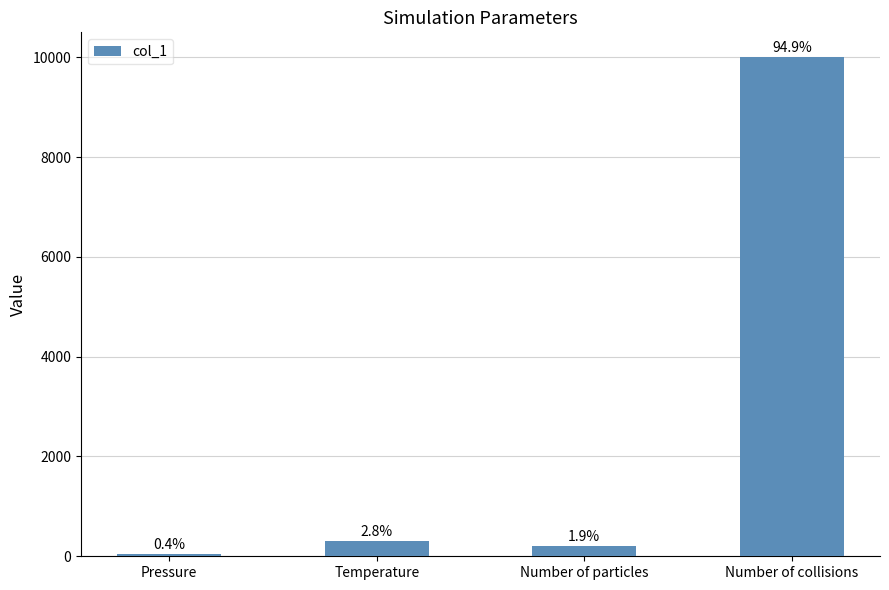

How many bars are there in total?

4